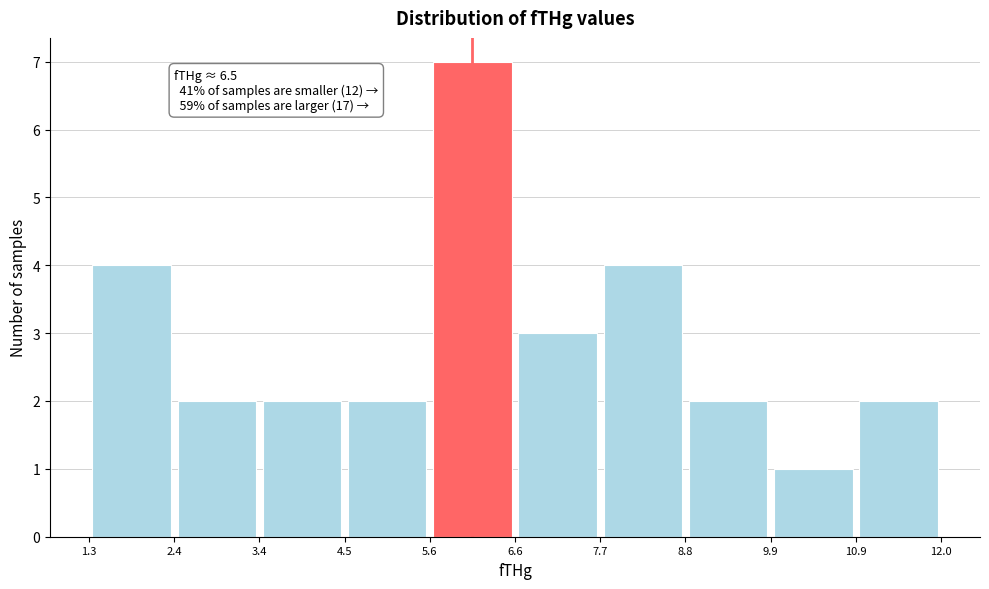

Over which range of the x-axis is the bar tallest?

5.6 to 6.6